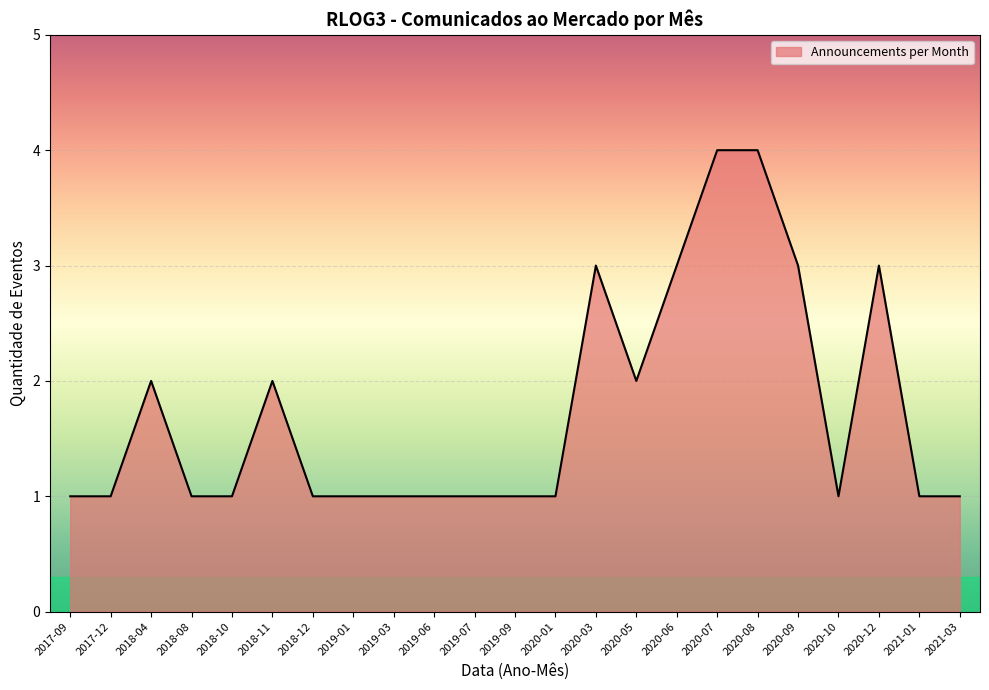

Is it true that the value at 2018-11 is 2?

True